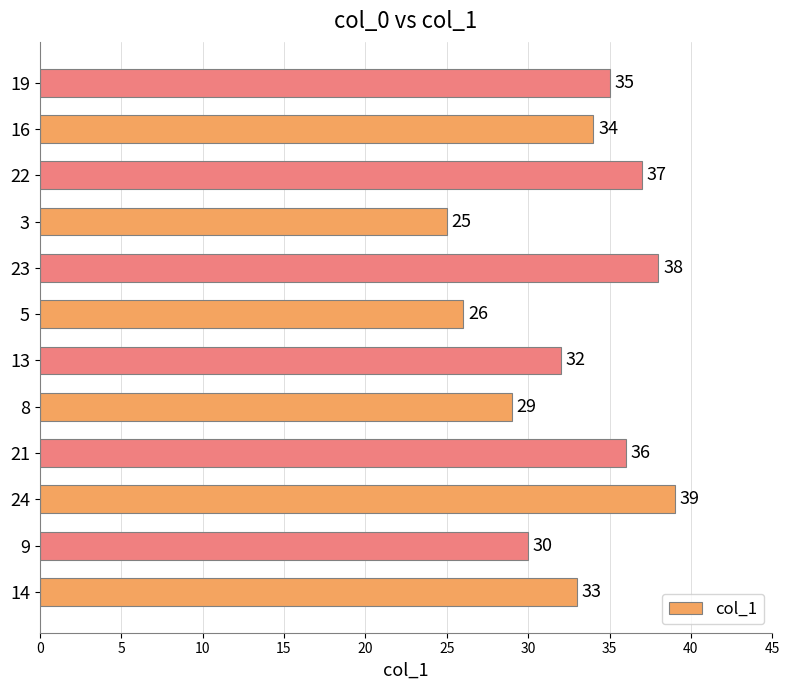

What is the greatest value displayed?

39